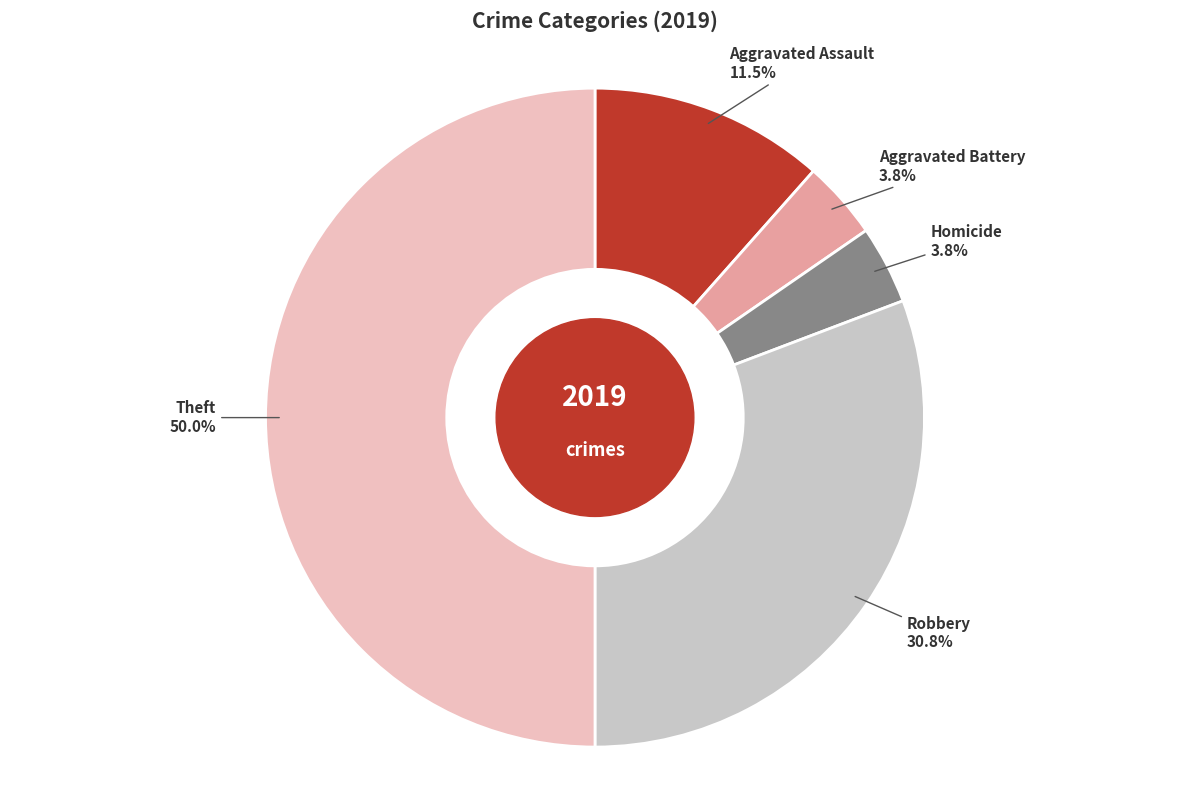

Which category has the biggest portion of the pie?

Theft